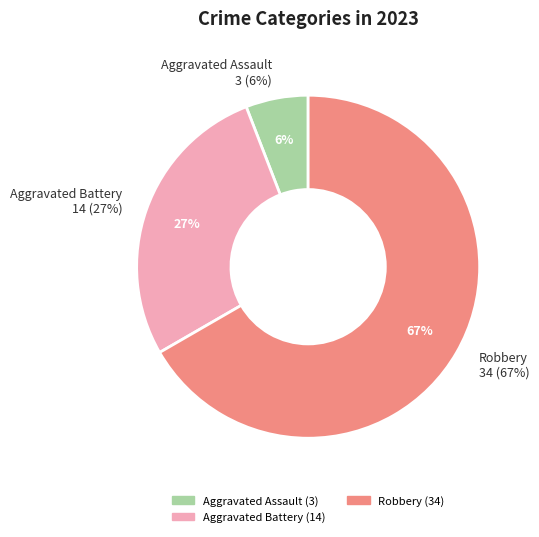

Does any single category account for the majority?

Yes